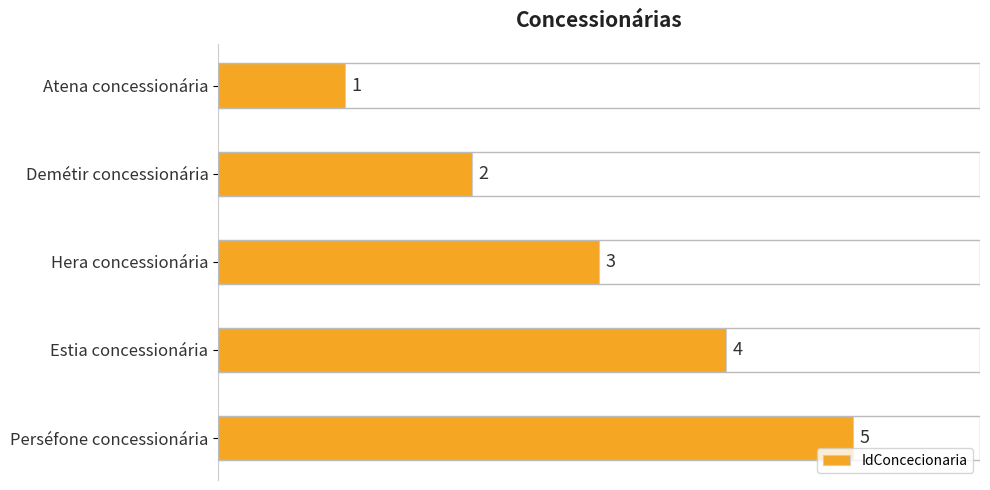

The value at Estia concessionária is 4. True or false?

True